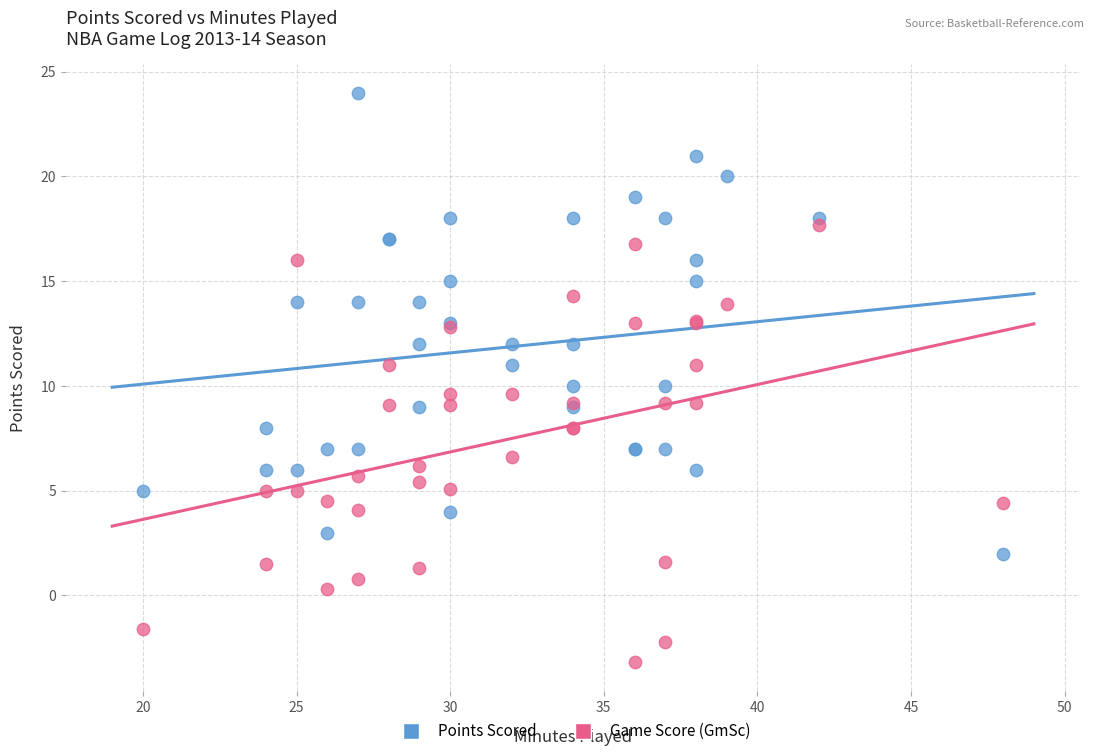

Which series has the largest Y range (max minus min)?

Points Scored